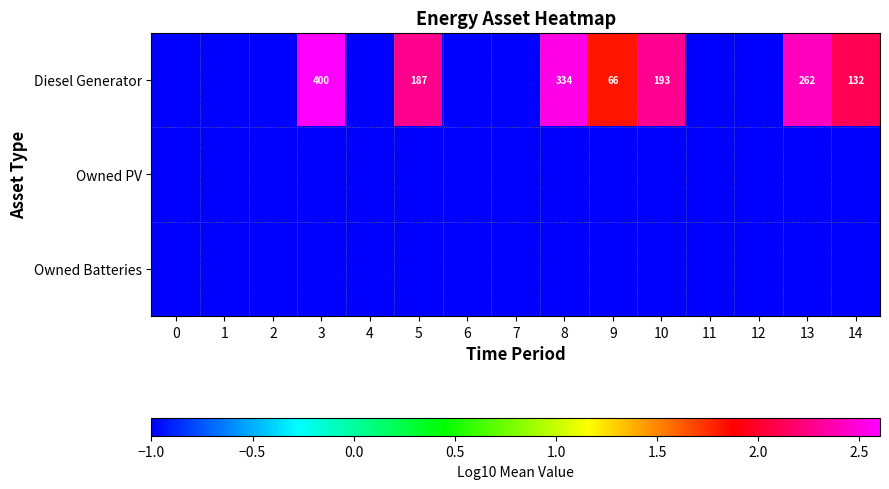

At which category is the sum across all series the highest?

3